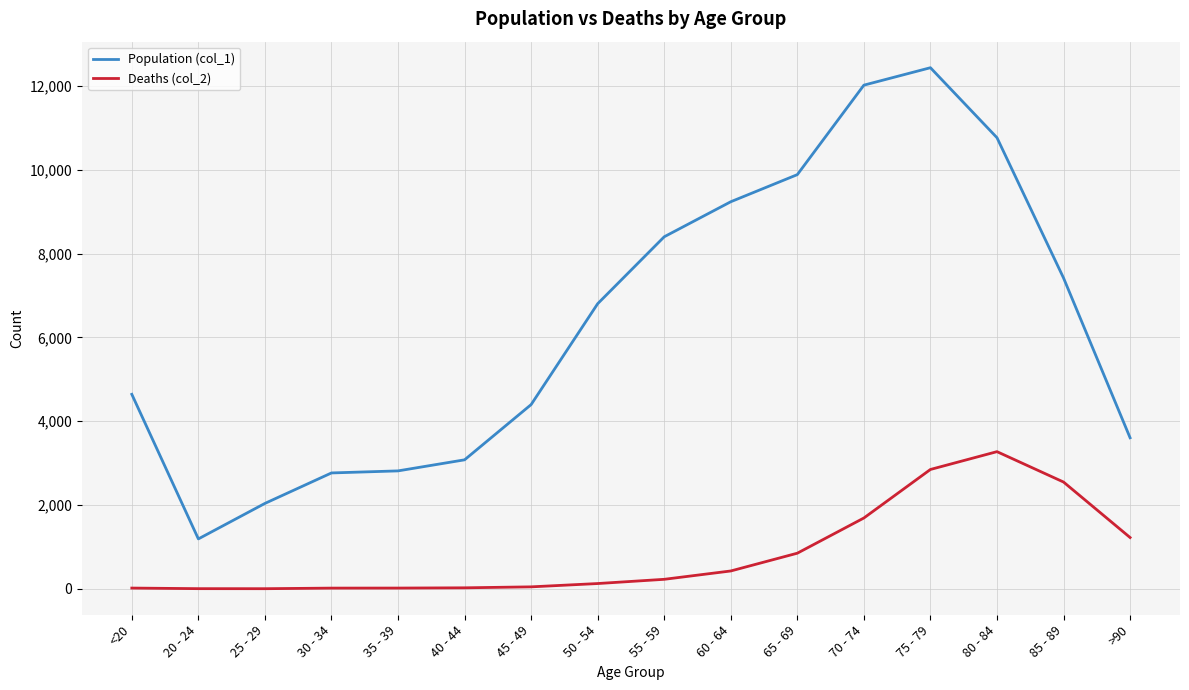

True or false: Population (col_1) and Deaths (col_2) intersect in this chart.

False